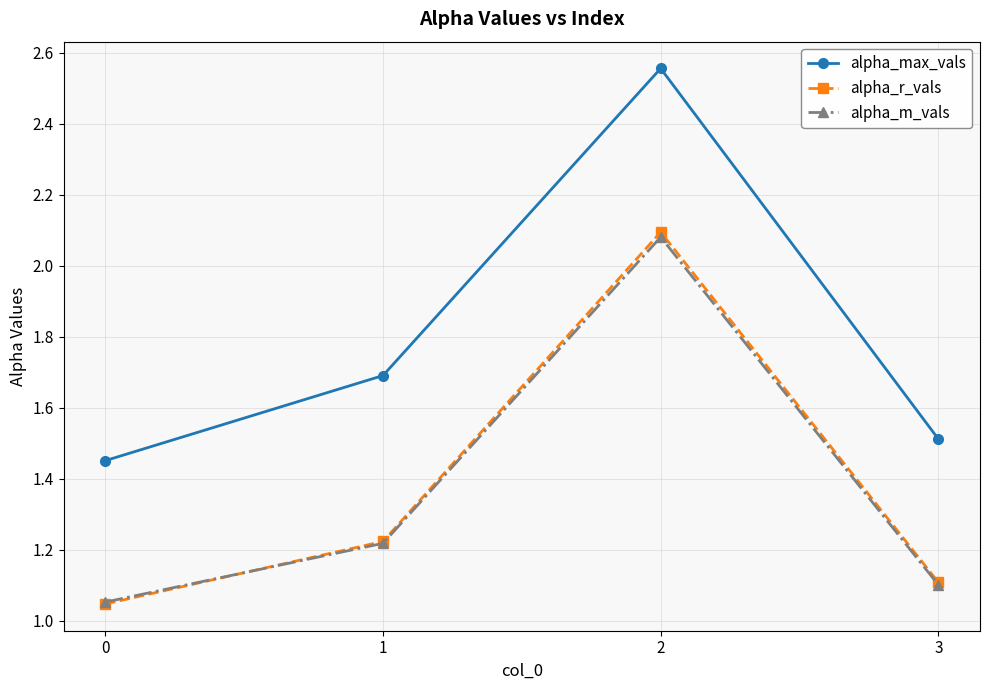

How many lines are shown in the chart?

3